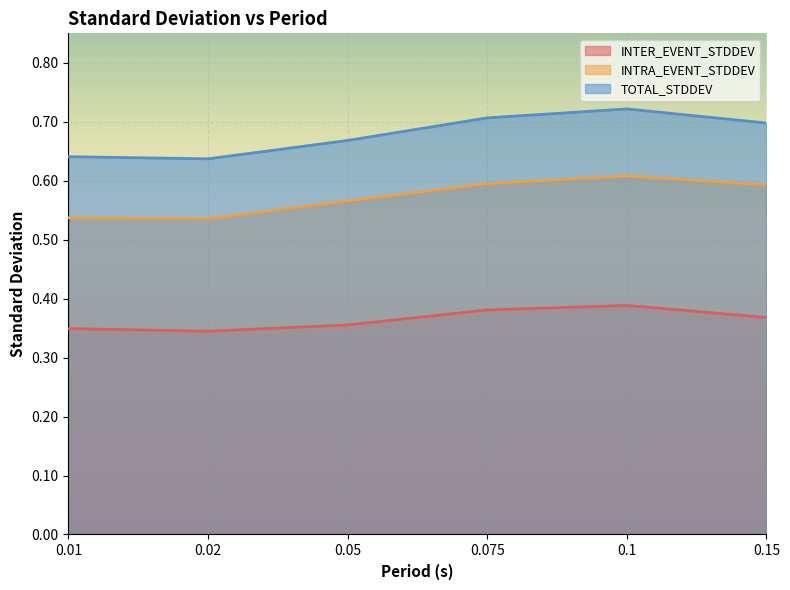

List the series in order of their peak value, lowest first.

INTER_EVENT_STDDEV, INTRA_EVENT_STDDEV, TOTAL_STDDEV